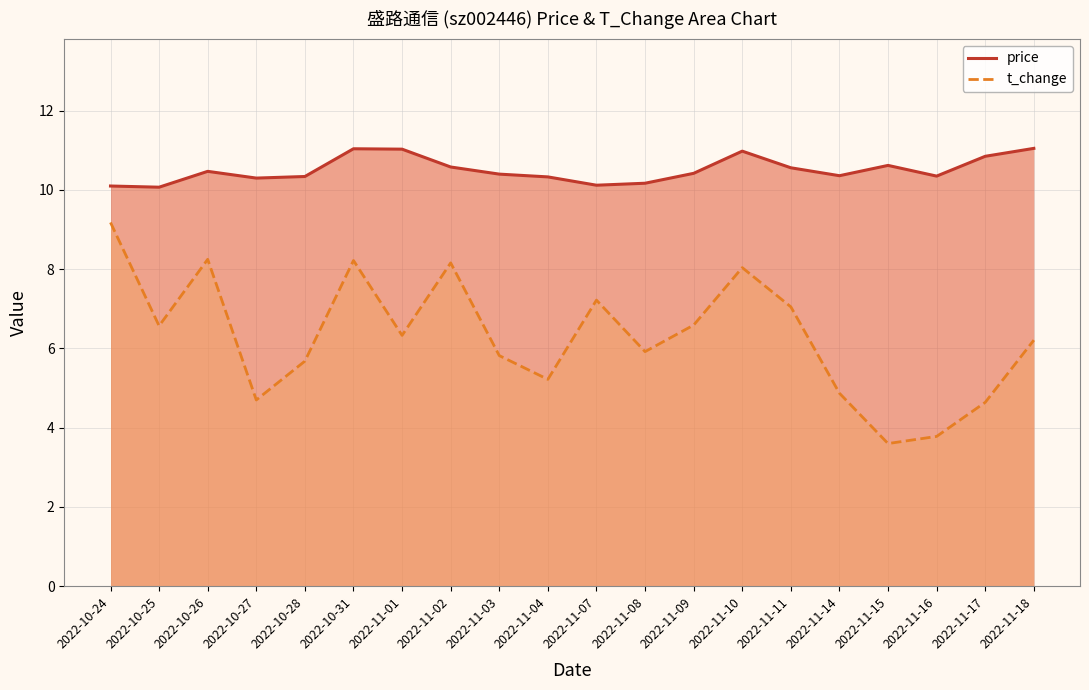

The t_change series shows 3.6 at 2022-11-15. True or false?

True